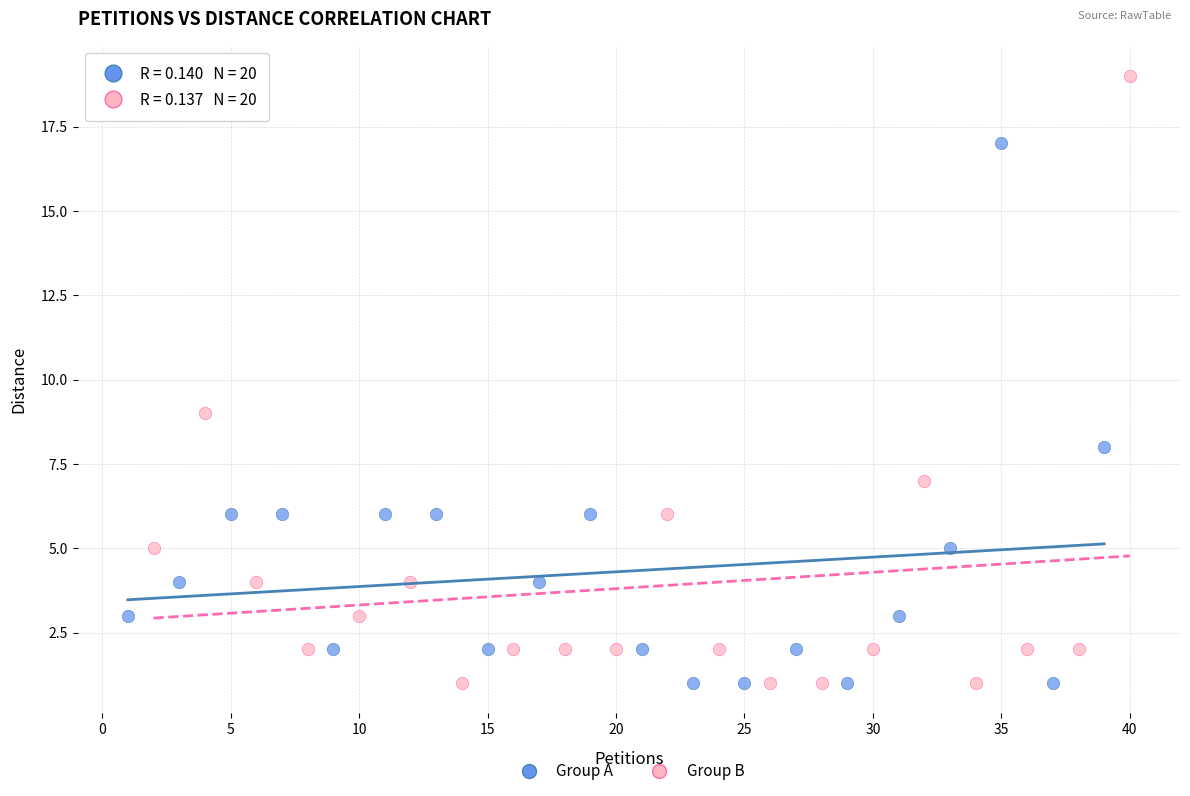

Which series contains the highest Y value?

Group B